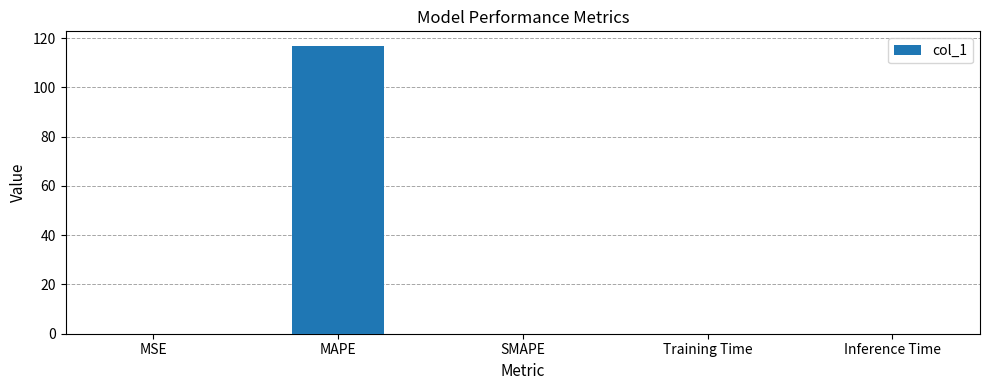

At which category does the chart reach its peak across all series?

MAPE